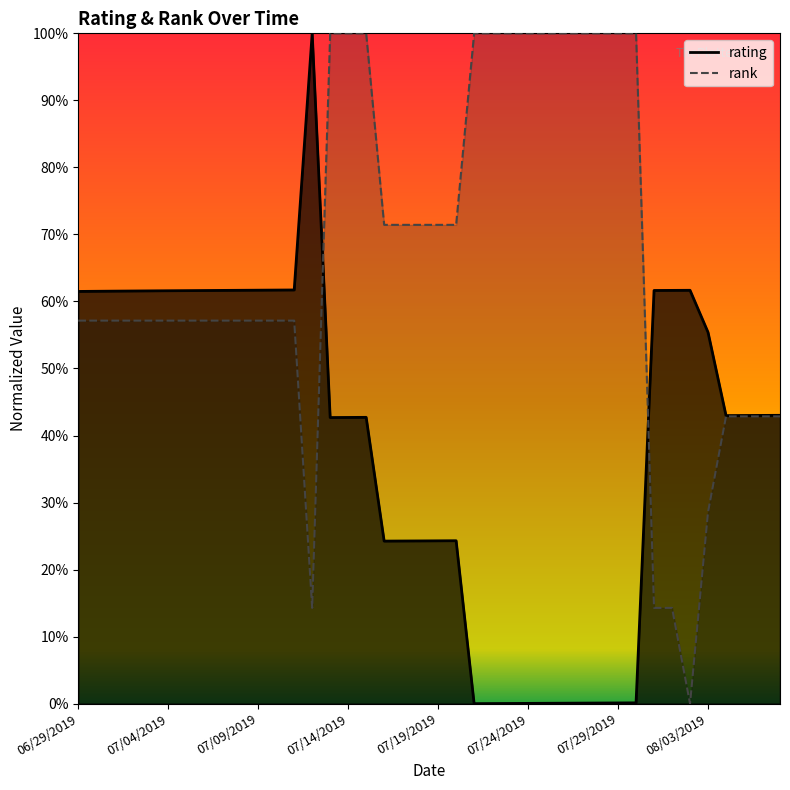

What is the label of the 38th point from the right?

07/01/2019